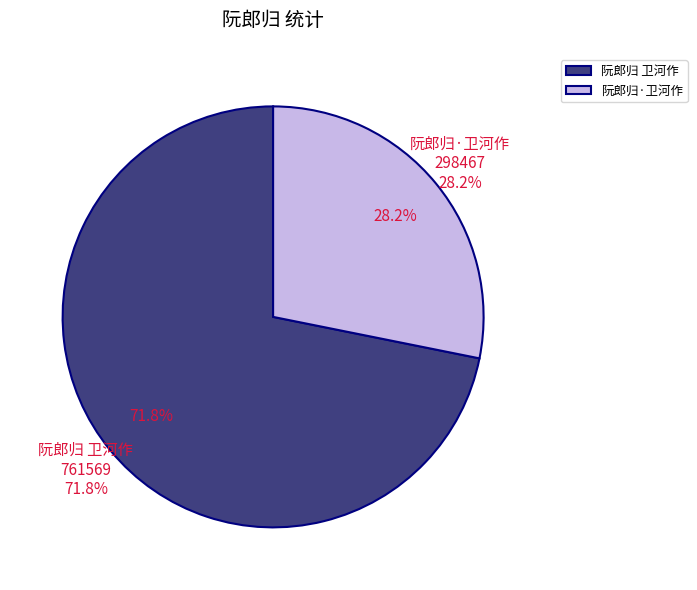

Which slice is the largest?

阮郎归 卫河作